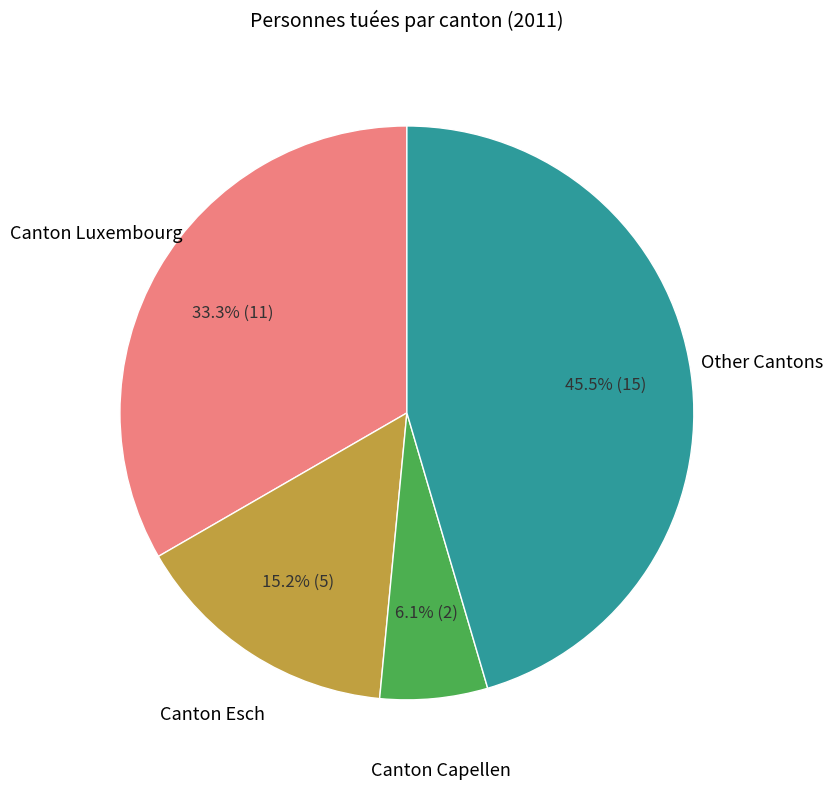

Rank the categories by value from lowest to highest.

Canton Capellen, Canton Esch, Canton Luxembourg, Other Cantons